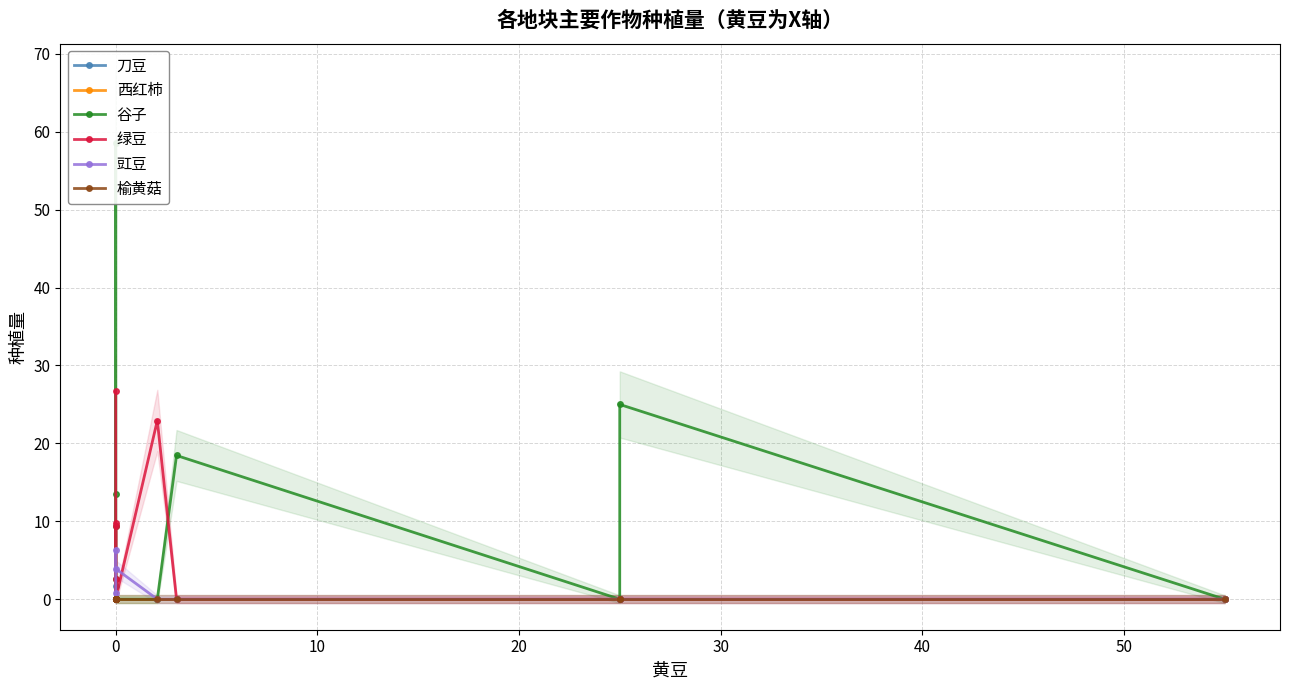

Where is the first local maximum for 刀豆?

12